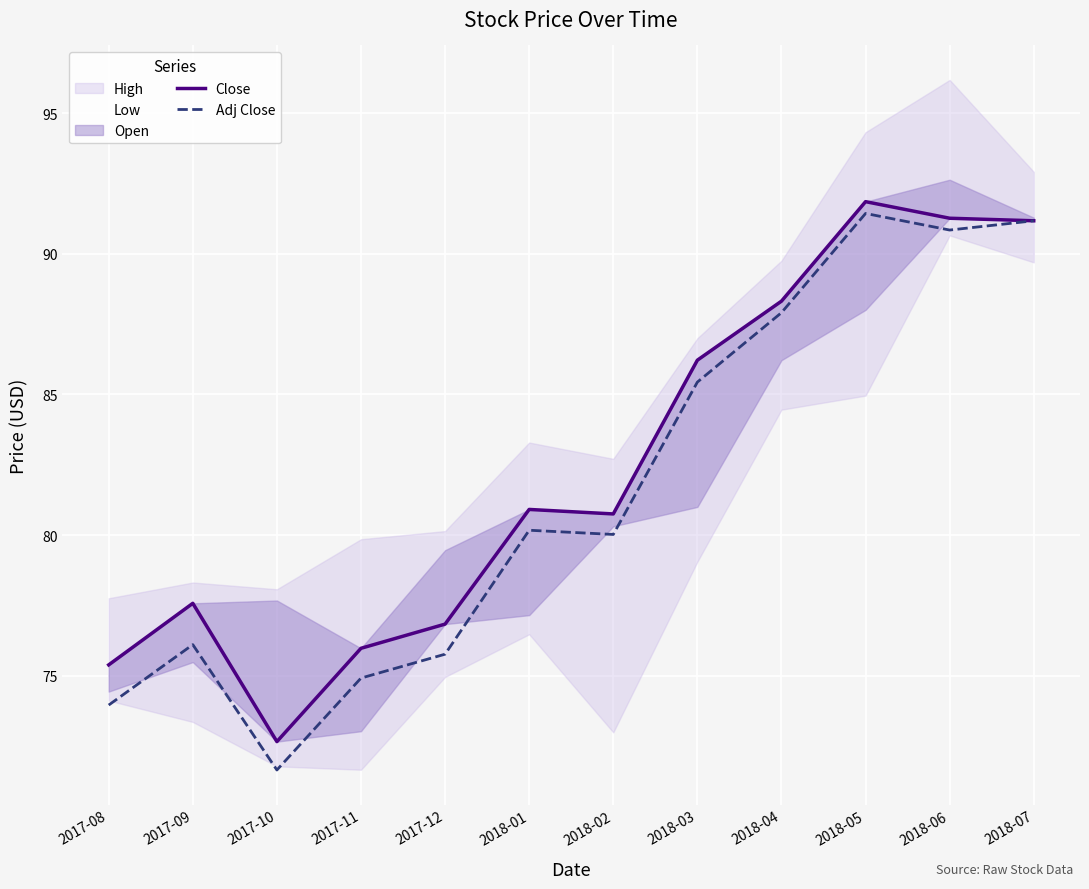

How many interior local valleys does the Adj Close series have?

3